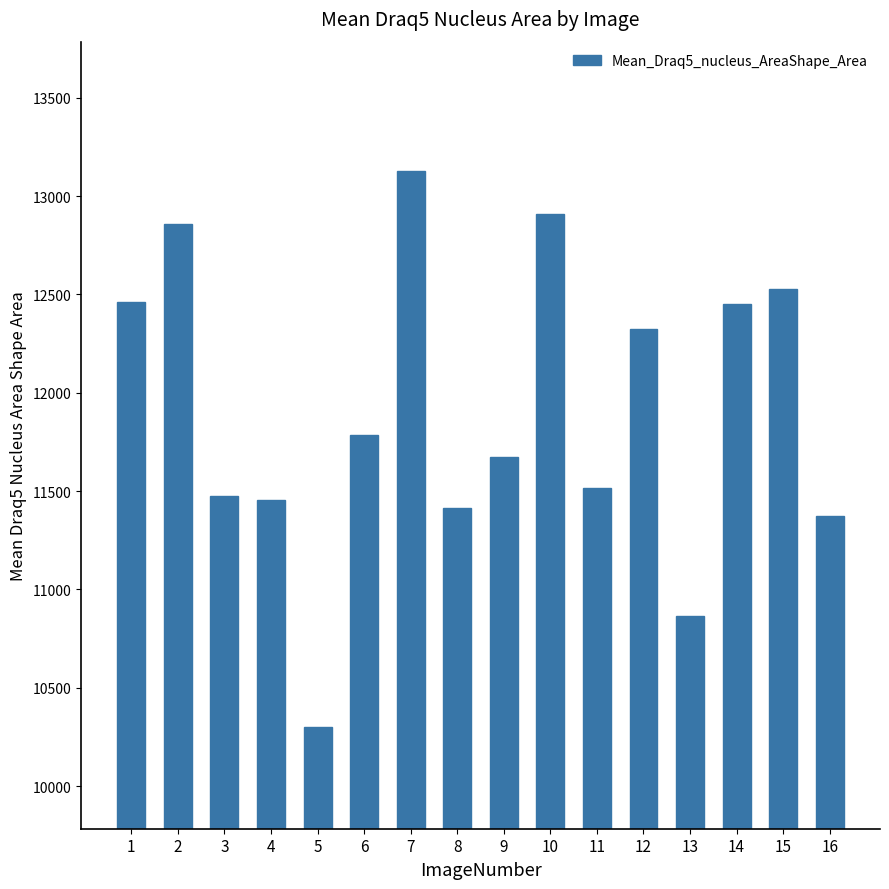

What is the sum of the values at 14 and 8?

23865.2